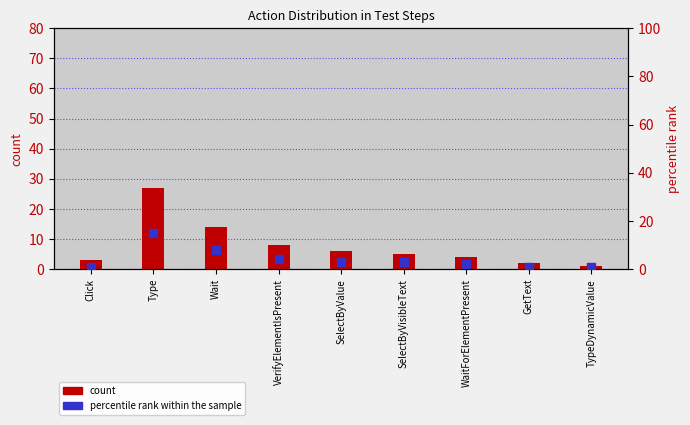

Is the value of percentile rank within the sample at WaitForElementPresent greater than the value of count at SelectByVisibleText?

No